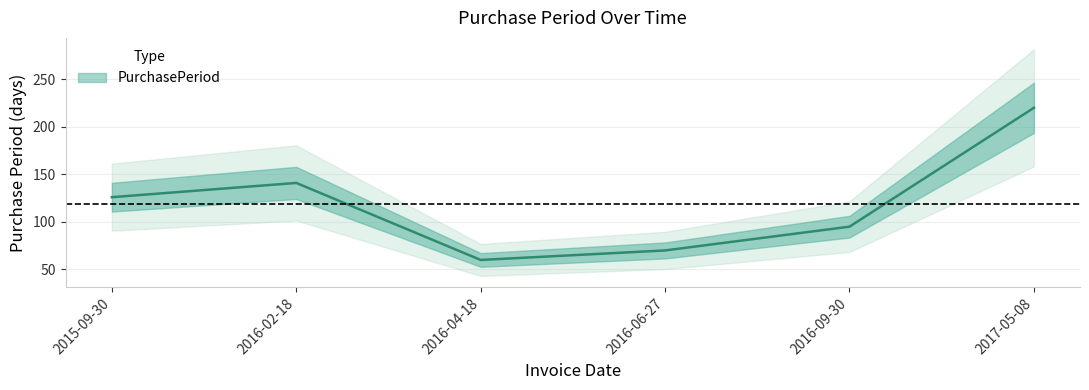

How many lines are shown in the chart?

1